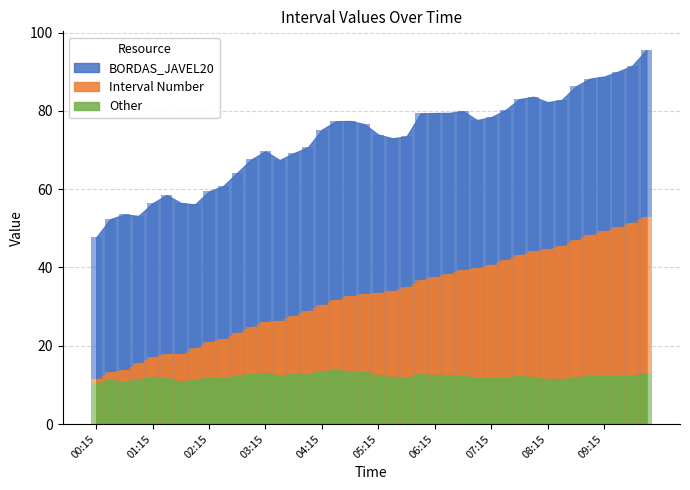

The value of Other at 05:30 is 5.9. True or false?

False